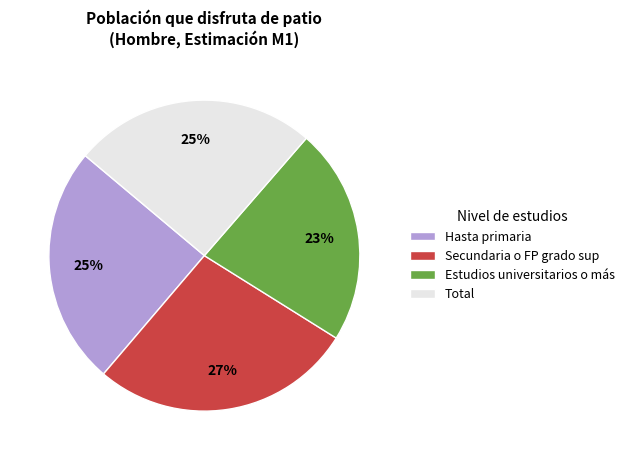

To the nearest percent, what is the average slice percentage?

25%